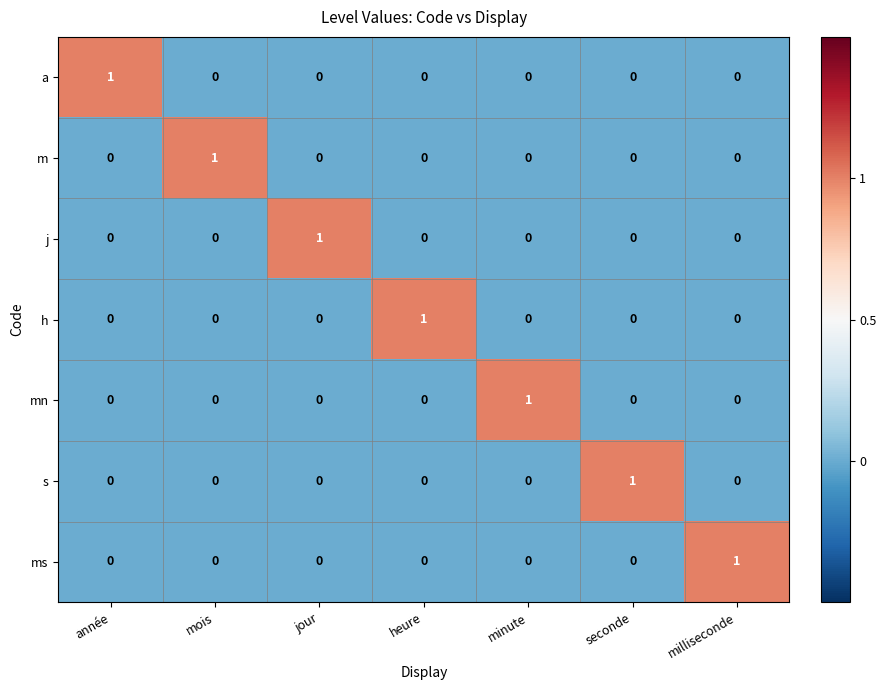

At which label does s reach its peak?

seconde